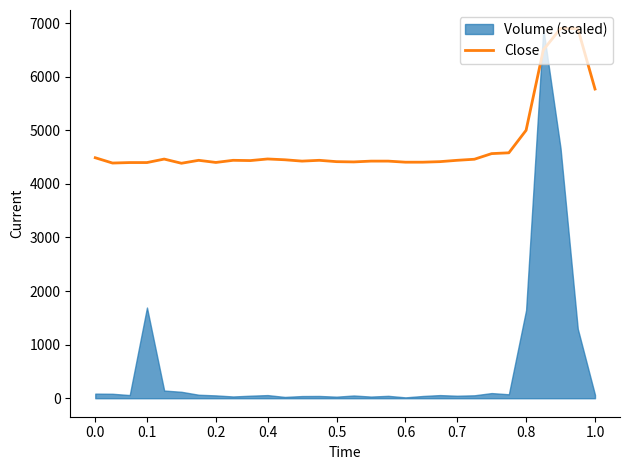

What is the change in value from 0.4 to 16?

+27